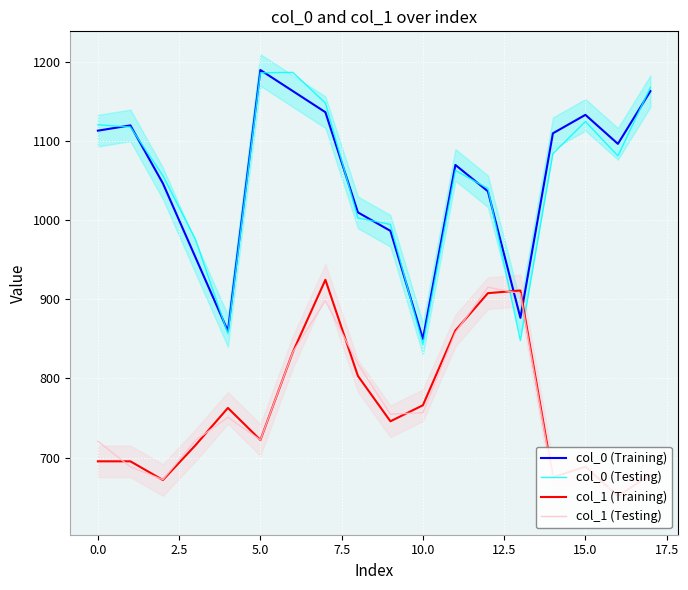

The col_0 (Testing) series shows 1124.9 at 15.0. True or false?

True